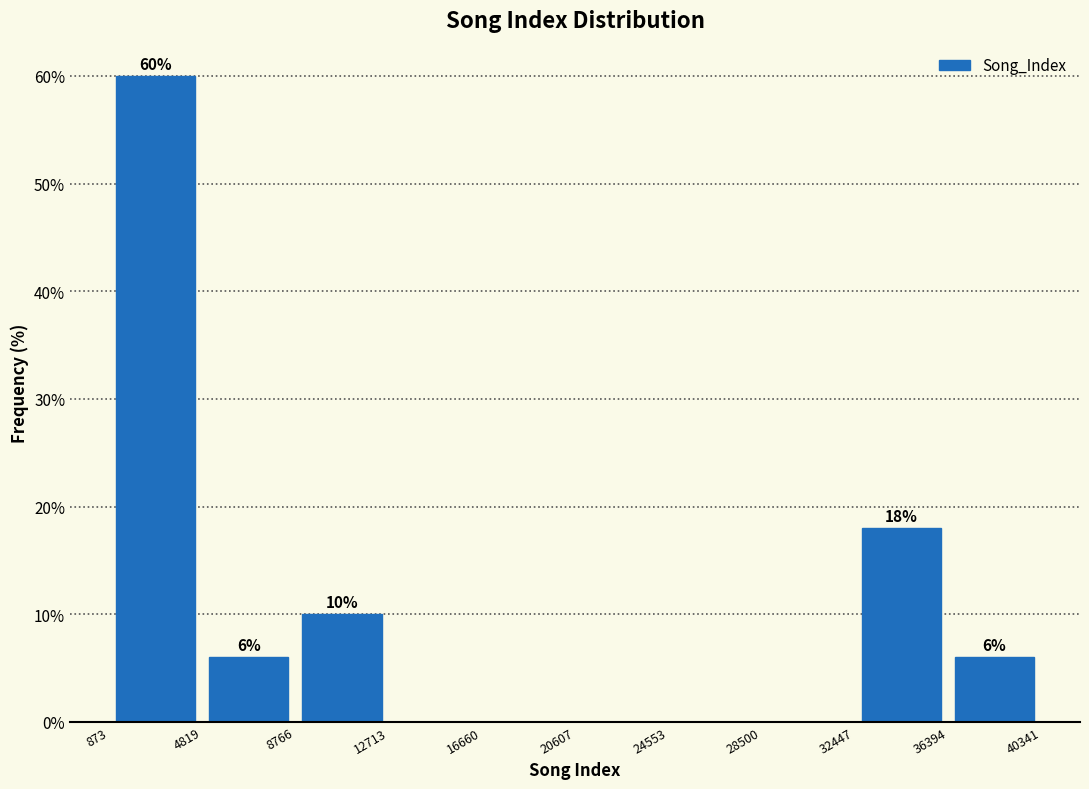

Which range on the x-axis has the tallest bar?

873 to 4819